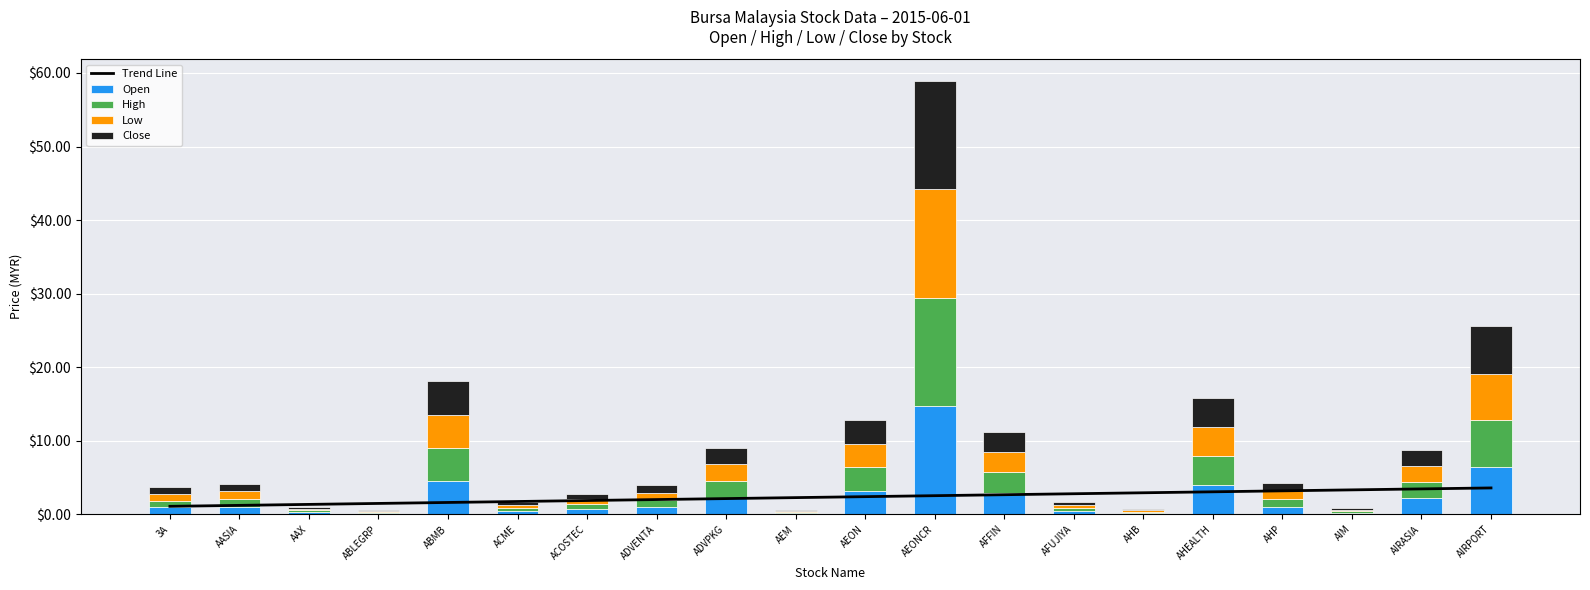

At AAX, list the series in order from largest to smallest.

Trend Line, Open, High, Close, Low